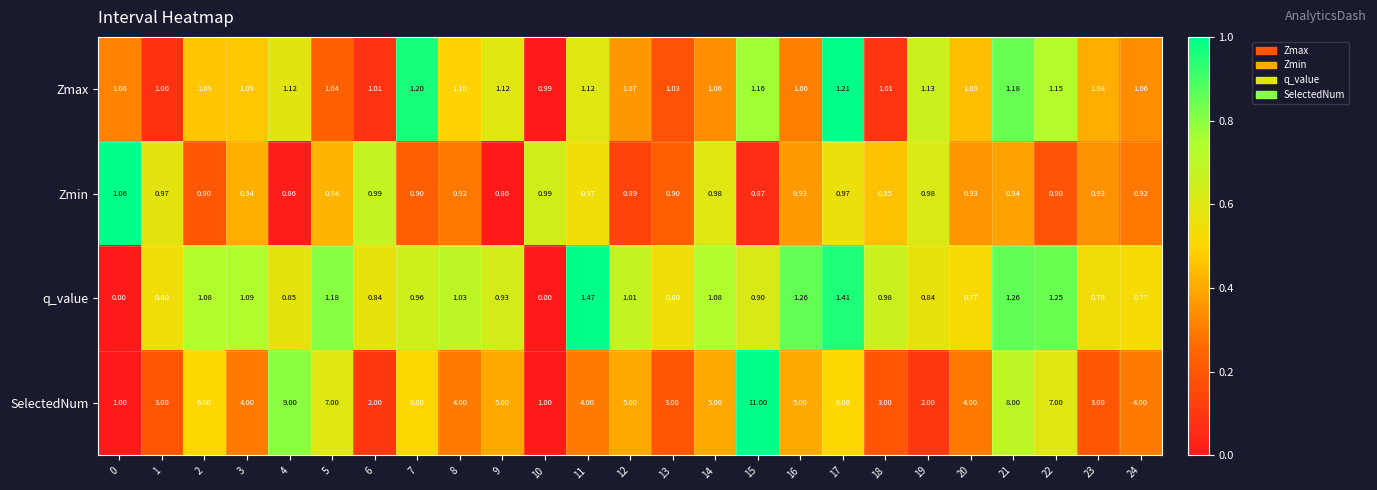

Which series has the largest total across all categories?

SelectedNum